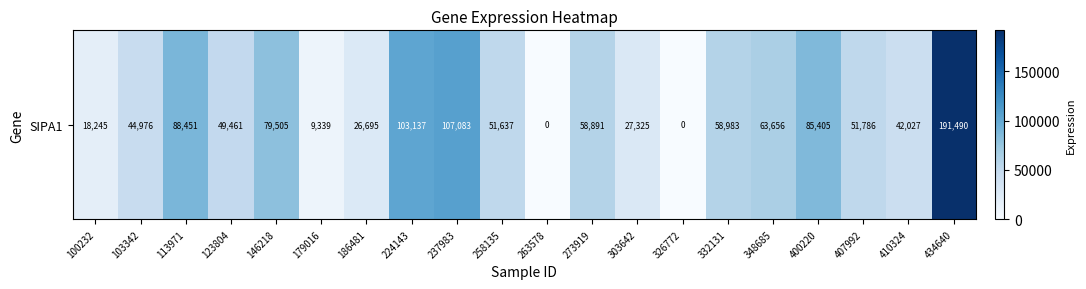

At which category does the chart reach its minimum across all series?

263578